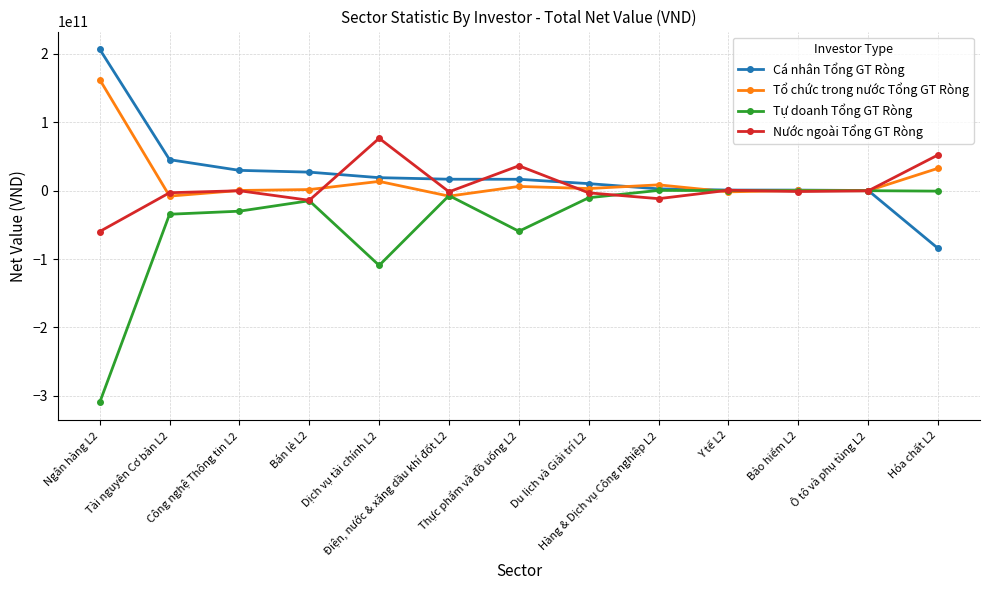

List the series in order of their peak value, highest first.

Cá nhân Tổng GT Ròng, Tổ chức trong nước Tổng GT Ròng, Nước ngoài Tổng GT Ròng, Tự doanh Tổng GT Ròng